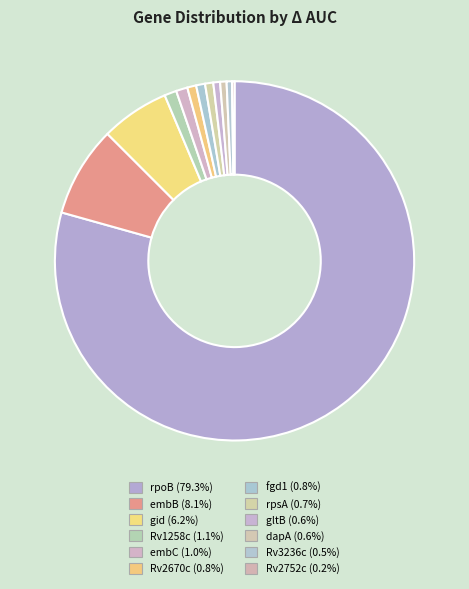

Combined, do Rv2752c and gltB account for over 50%?

No